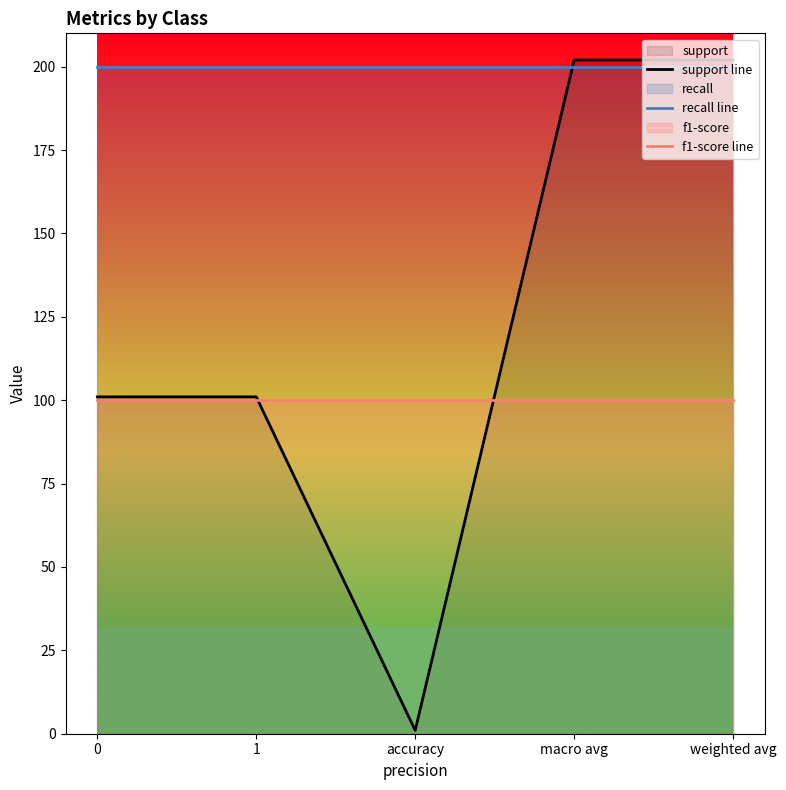

How many values in the support line series exceed 101?

2